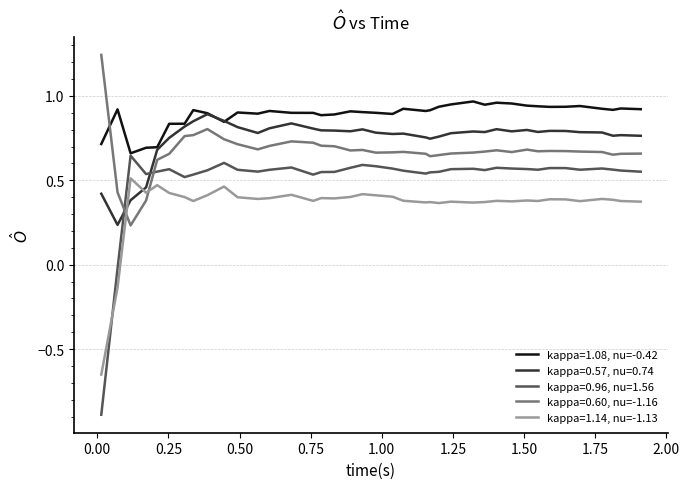

Which series has the largest total across all categories?

kappa=1.08, nu=-0.42